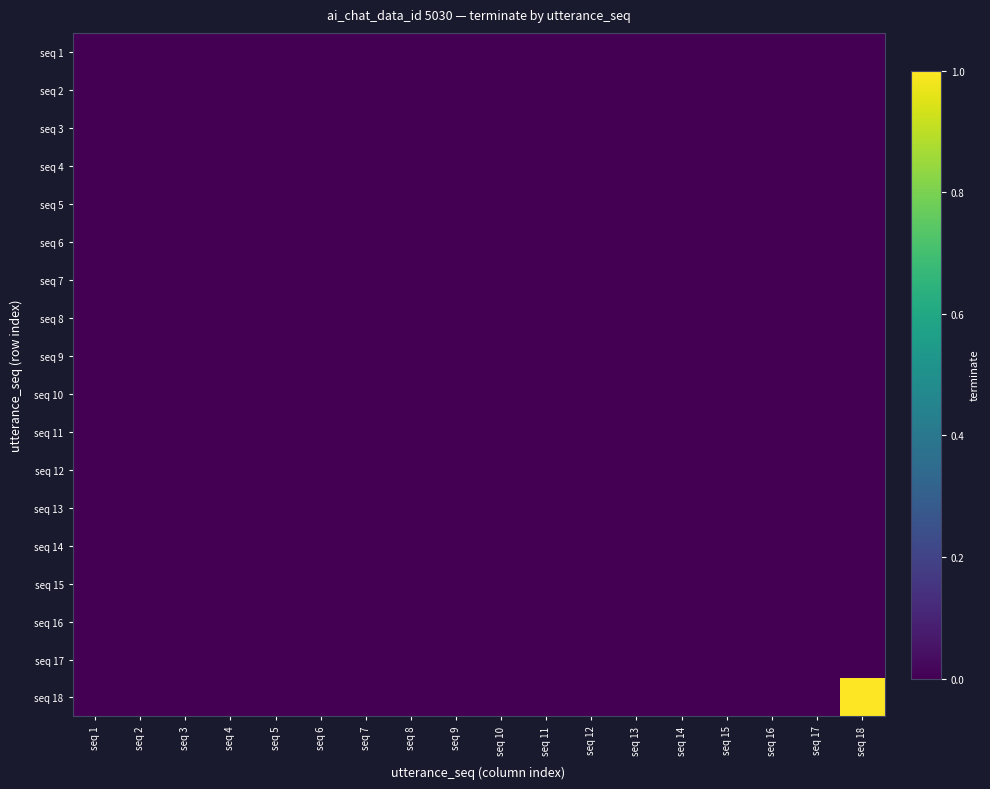

Between seq 4 and seq 18, which is larger?

seq 4